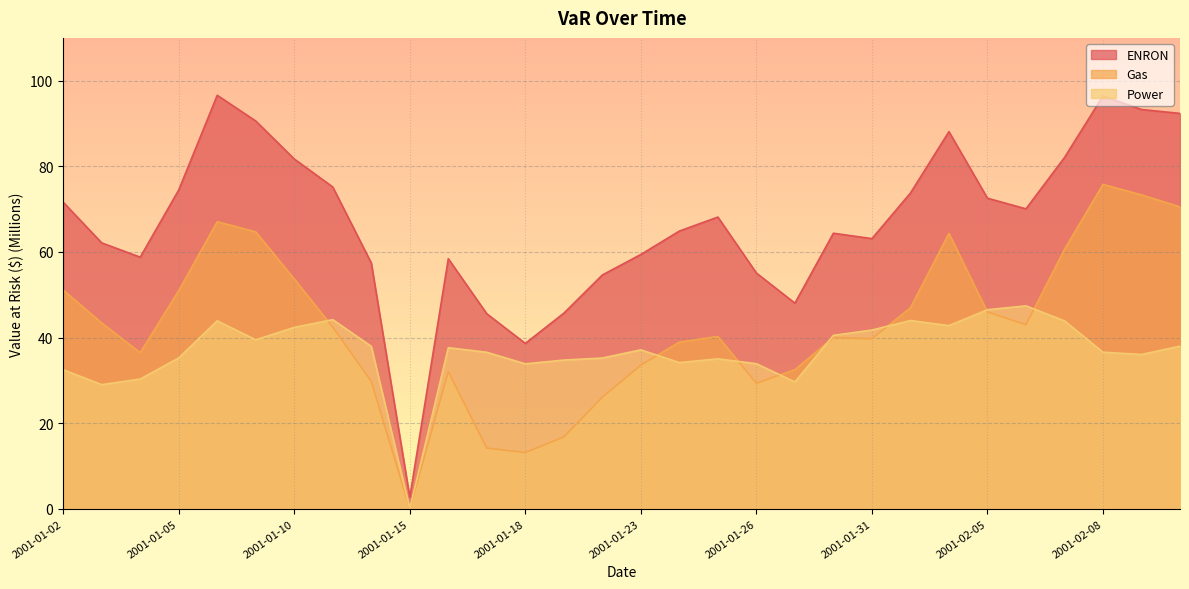

Reading right to left, what are all the values shown in this chart?

ENRON: 2001-02-12=92.4	2001-02-09=93.3	2001-02-08=96.4	2001-02-07=82.1	2001-02-06=70.1	2001-02-05=72.6	2001-02-02=88.1	2001-02-01=73.8	2001-01-31=63.1	2001-01-30=64.4	2001-01-29=48.0	2001-01-26=55.1	2001-01-25=68.1	2001-01-24=64.9	2001-01-23=59.4	2001-01-22=54.6	2001-01-19=45.7	2001-01-18=38.6	2001-01-17=45.5	2001-01-16=58.4	2001-01-15=2.7	2001-01-12=57.4	2001-01-11=75.2	2001-01-10=81.7	2001-01-09=90.6	2001-01-08=96.6	2001-01-05=74.5	2001-01-04=58.8	2001-01-03=62.1	2001-01-02=71.6
Gas: 2001-02-12=70.5	2001-02-09=73.3	2001-02-08=75.8	2001-02-07=60.6	2001-02-06=43.0	2001-02-05=46.0	2001-02-02=64.3	2001-02-01=47.0	2001-01-31=39.7	2001-01-30=40.0	2001-01-29=32.5	2001-01-26=29.3	2001-01-25=40.3	2001-01-24=38.9	2001-01-23=33.6	2001-01-22=26.1	2001-01-19=16.8	2001-01-18=13.1	2001-01-17=14.2	2001-01-16=32.0	2001-01-15=0.0	2001-01-12=29.8	2001-01-11=42.4	2001-01-10=53.7	2001-01-09=64.7	2001-01-08=67.1	2001-01-05=51.0	2001-01-04=36.5	2001-01-03=43.4	2001-01-02=51.1
Power: 2001-02-12=38.0	2001-02-09=36.0	2001-02-08=36.6	2001-02-07=43.9	2001-02-06=47.4	2001-02-05=46.5	2001-02-02=42.8	2001-02-01=44.0	2001-01-31=41.7	2001-01-30=40.5	2001-01-29=29.6	2001-01-26=33.9	2001-01-25=35.0	2001-01-24=34.1	2001-01-23=37.1	2001-01-22=35.2	2001-01-19=34.7	2001-01-18=33.9	2001-01-17=36.6	2001-01-16=37.6	2001-01-15=0.0	2001-01-12=38.0	2001-01-11=44.2	2001-01-10=42.4	2001-01-09=39.5	2001-01-08=43.9	2001-01-05=35.2	2001-01-04=30.3	2001-01-03=29.0	2001-01-02=32.5